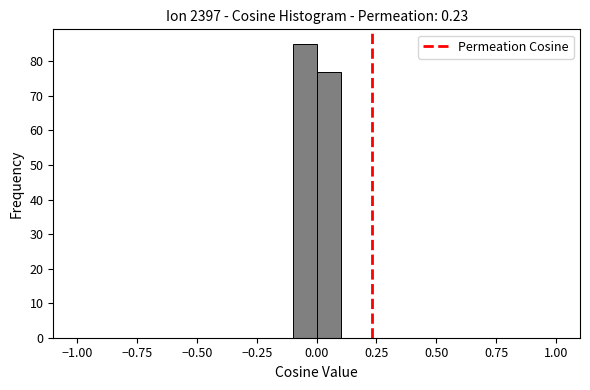

Read against the x-axis, roughly where is the centre of the tallest bar?

-0.05